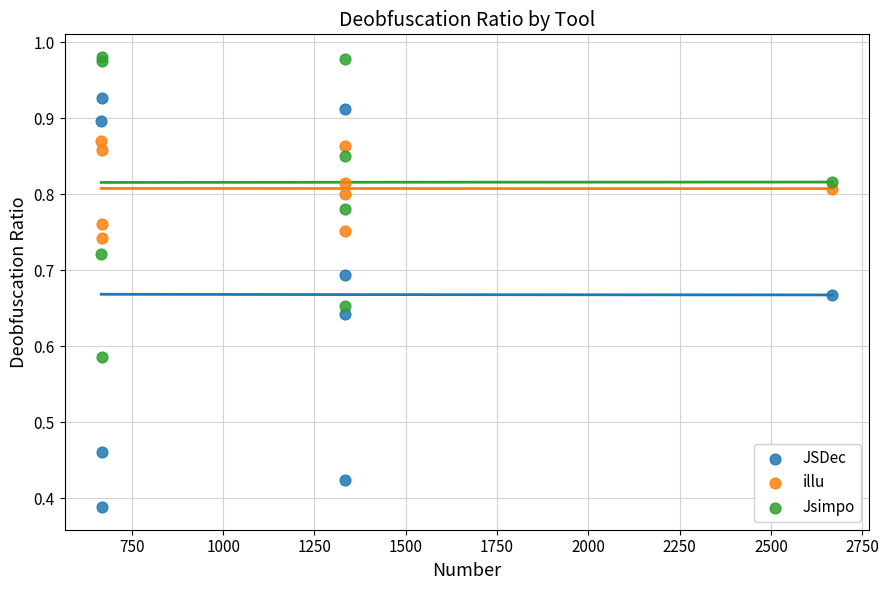

What are all the series names shown in the legend?

JSDec, illu, Jsimpo